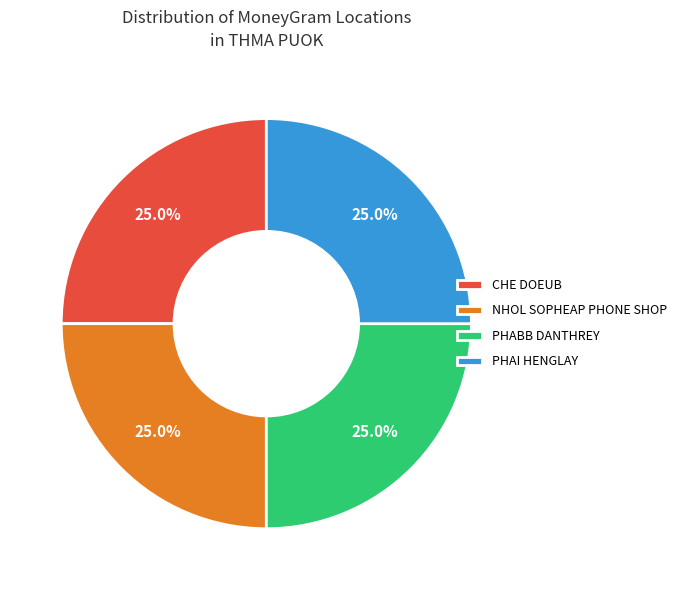

What percentage is NOT represented by PHAI HENGLAY?

75.0%